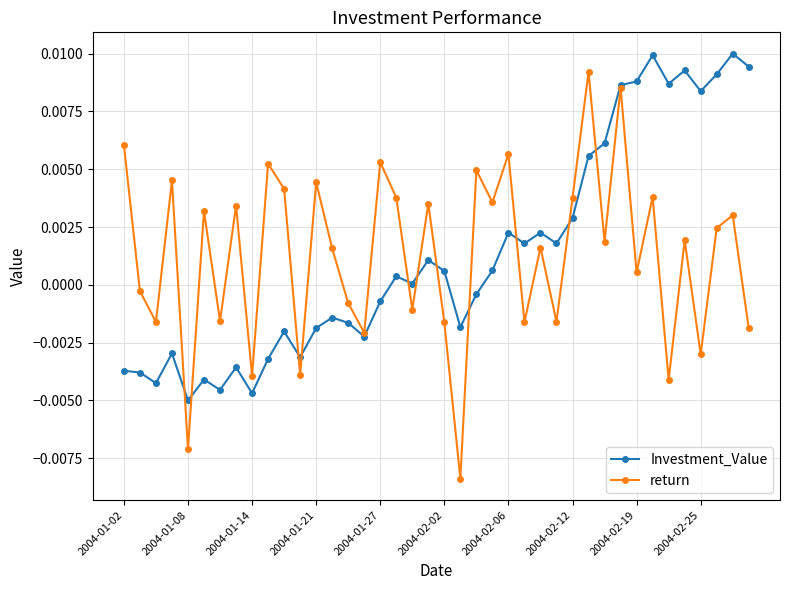

Which series has the largest range (max minus min)?

return